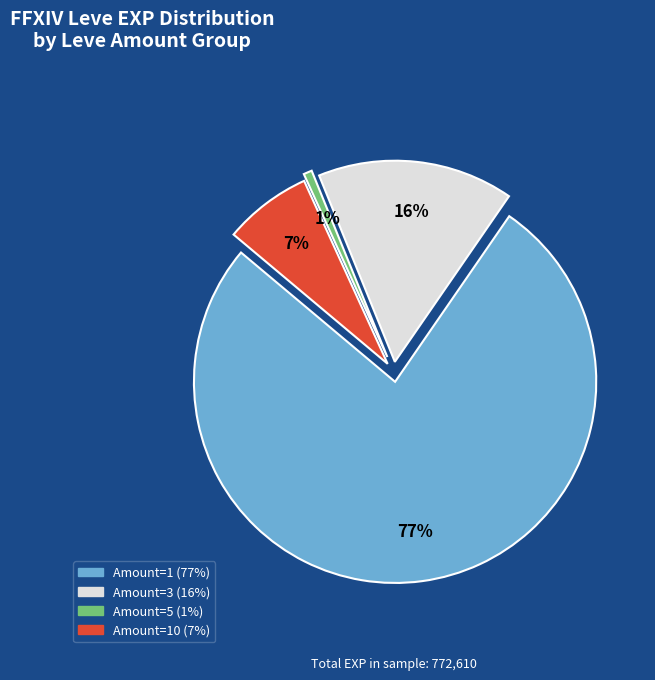

To the nearest percent, what is the average slice percentage?

25%